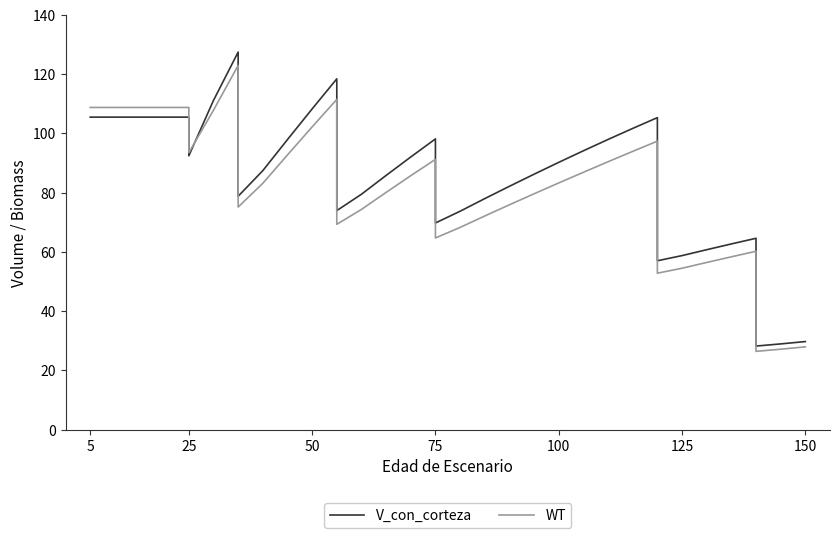

How many categories are shown in the chart?

36